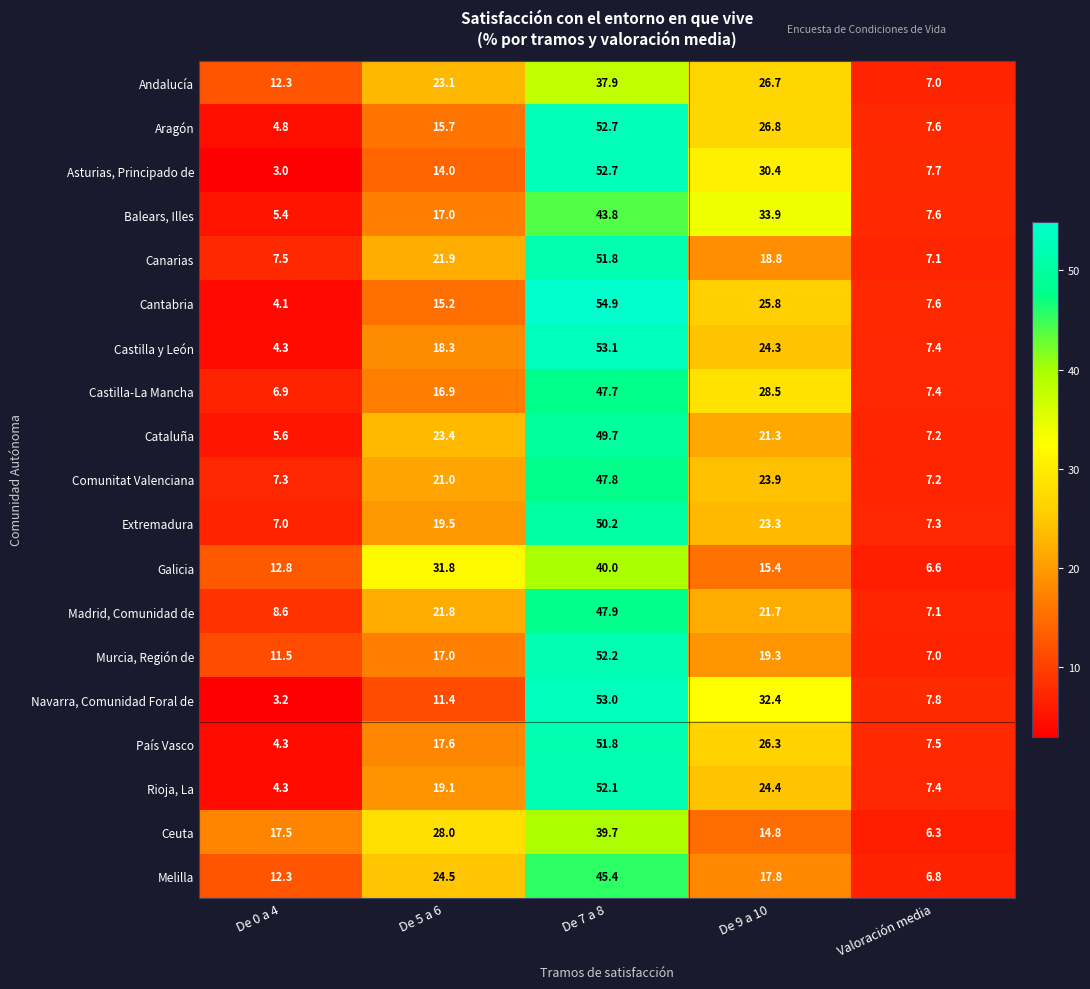

What is the total value across all series at De 5 a 6?

377.2